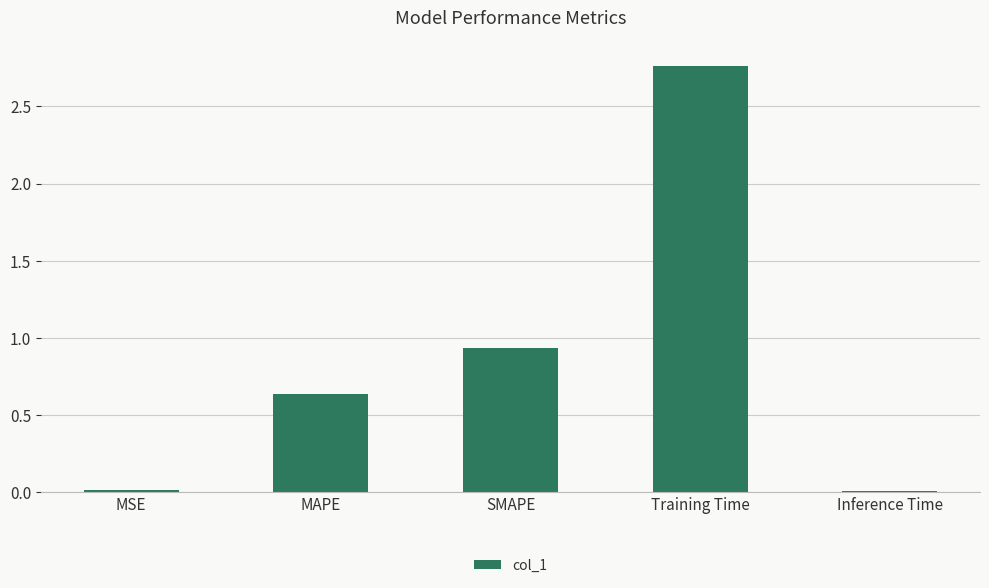

What is the label of the 3rd bar from the left?

SMAPE